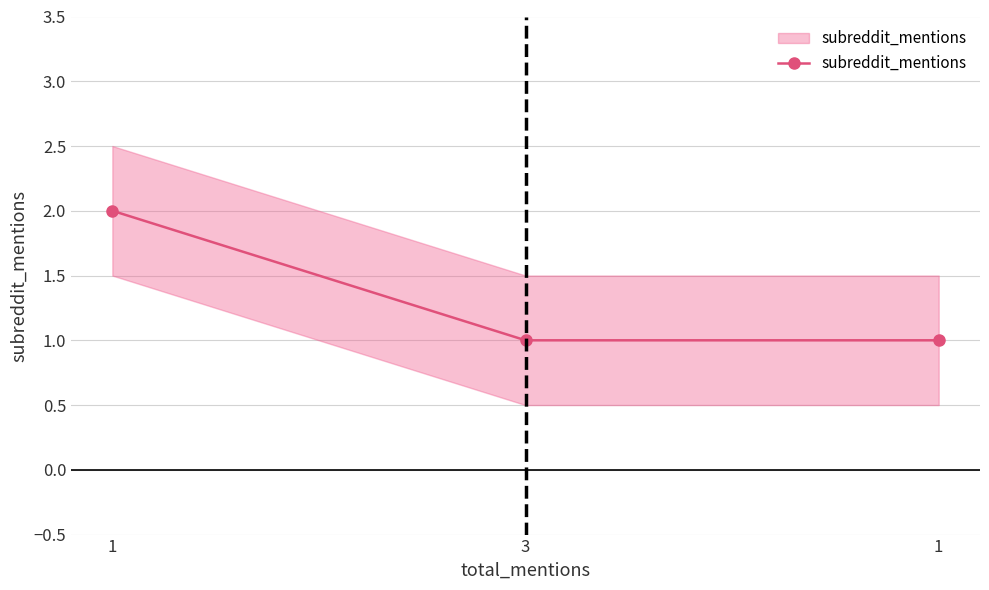

What is the label of the 1st point from the right?

1